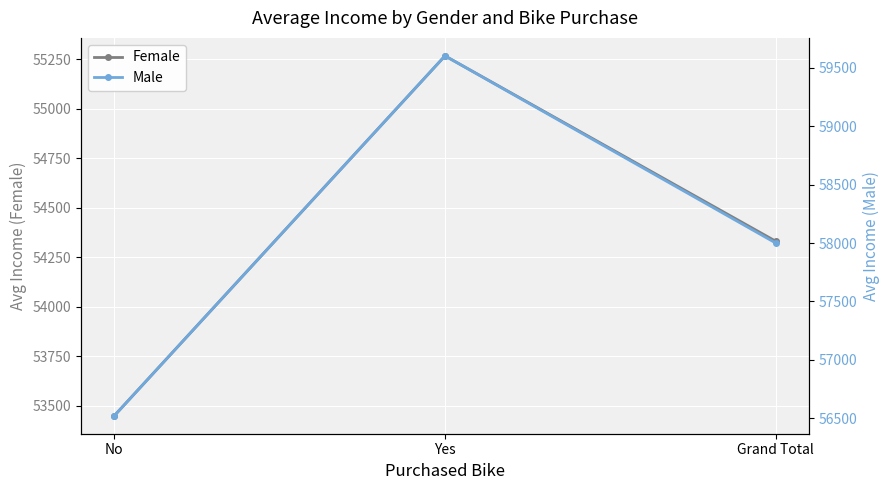

Is it true that Male equals 35536.5 at Grand Total?

False